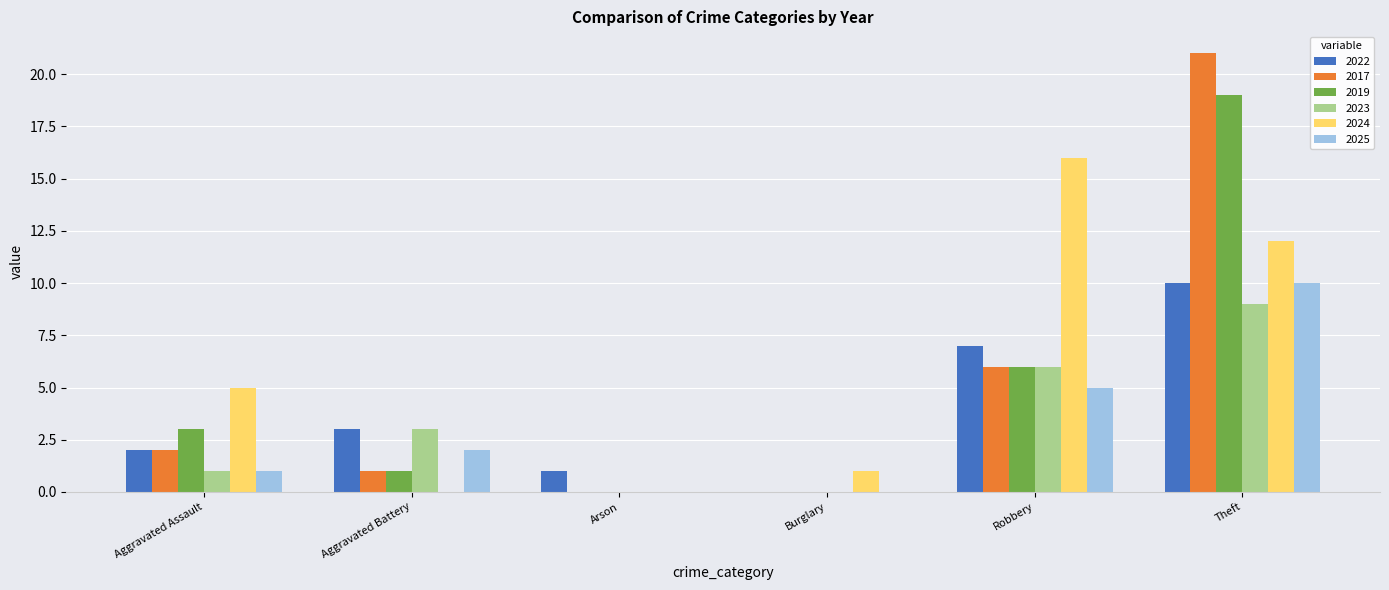

Count the number of categories in the chart.

6